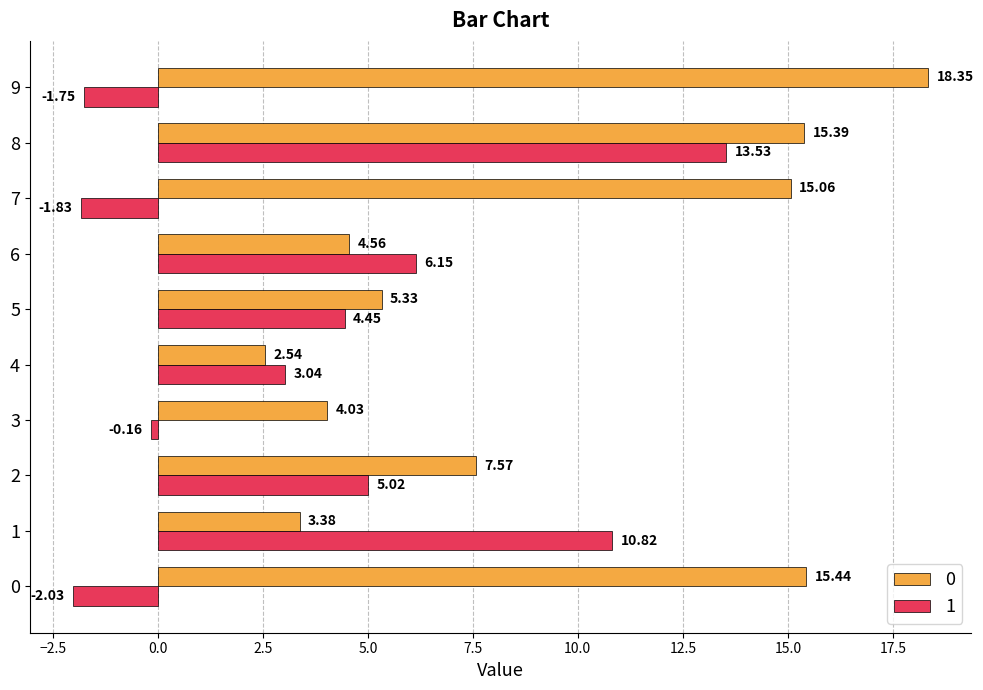

What are all the series names shown in the legend?

0, 1